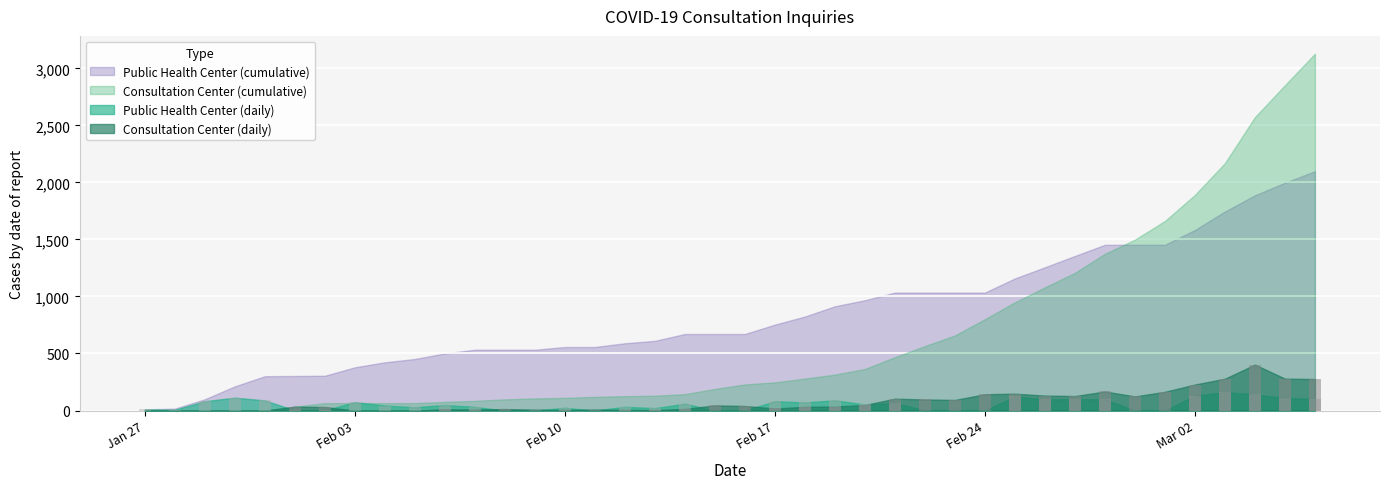

What is the label of the 2nd bar from the right?

2020-03-05